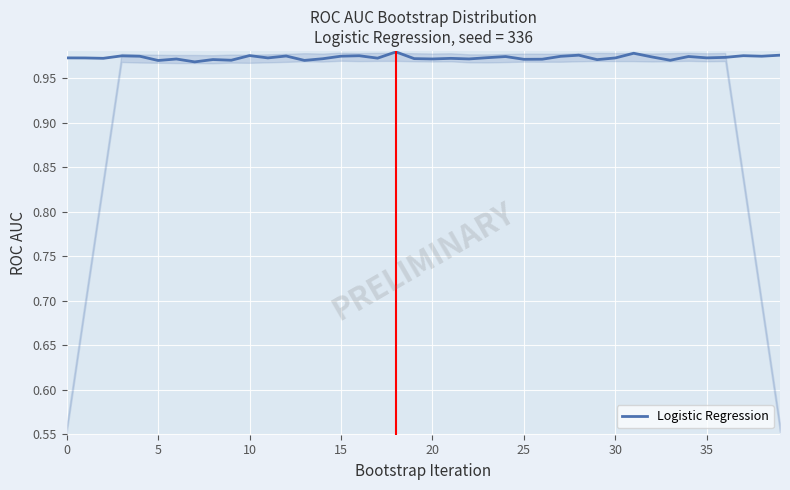

What is the label of the 16th point from the right?

24